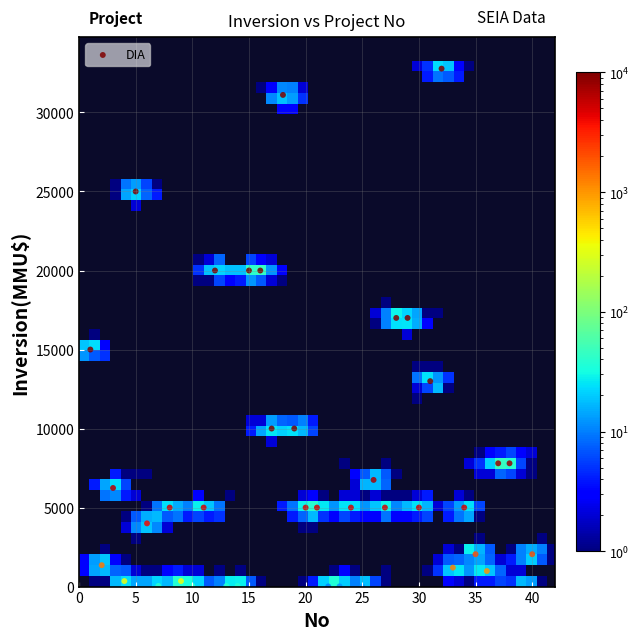

What is the range of X values (max minus min)?

39